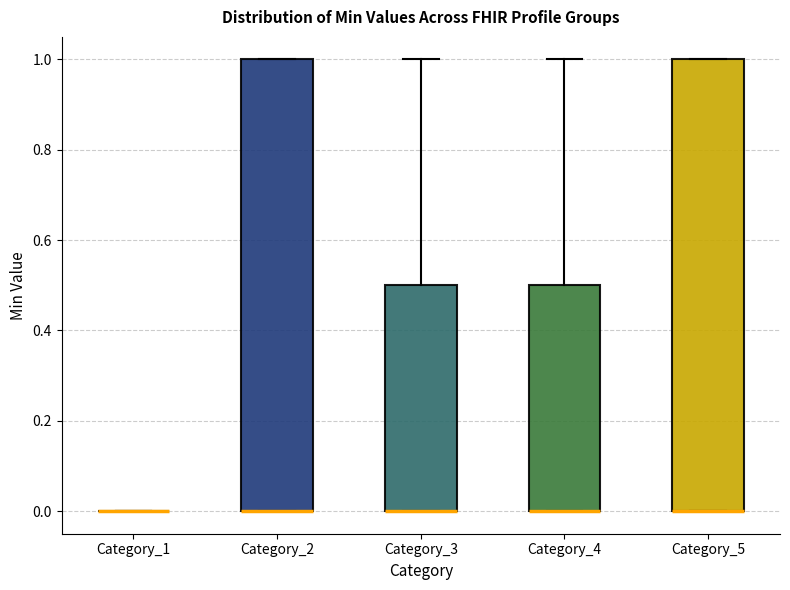

Reading left to right, read every box against the y-axis: the position of its median line, the range the box covers, and the ends of its whiskers. The values are not printed on the chart, so give them approximately, as read against the axis.

Category_1: box collapsed to a line at 0.0, whiskers 0.0 to 0.0
Category_2: median 0.0 (drawn on the box's lower edge), box 0.0 to 1.0, whiskers 0.0 to 1.0
Category_3: median 0.0 (drawn on the box's lower edge), box 0.0 to 0.5, whiskers 0.0 to 1.0
Category_4: median 0.0 (drawn on the box's lower edge), box 0.0 to 0.5, whiskers 0.0 to 1.0
Category_5: median 0.0 (drawn on the box's lower edge), box 0.0 to 1.0, whiskers 0.0 to 1.0